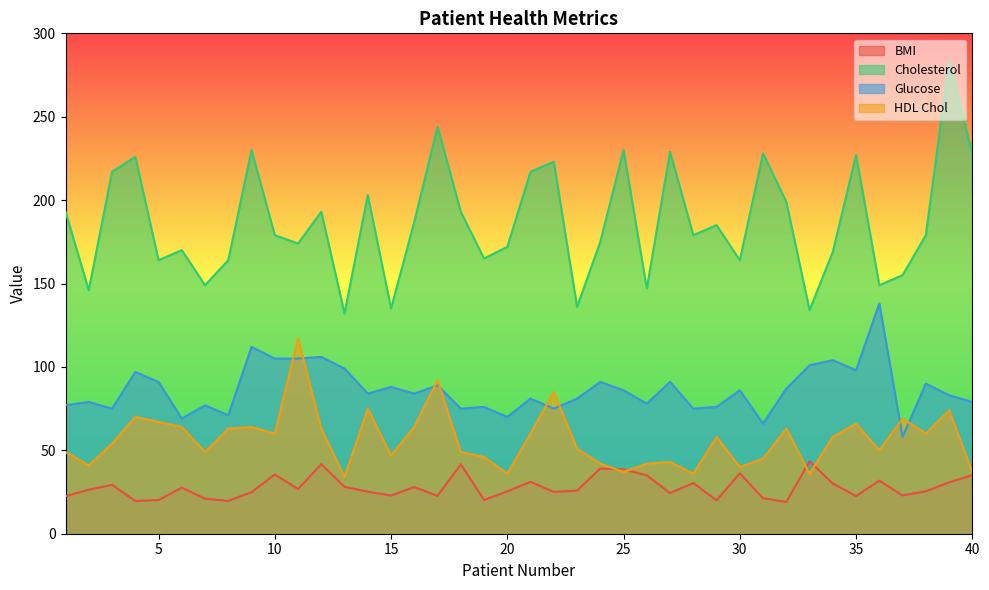

What is the average value of the HDL Chol series?

56.4